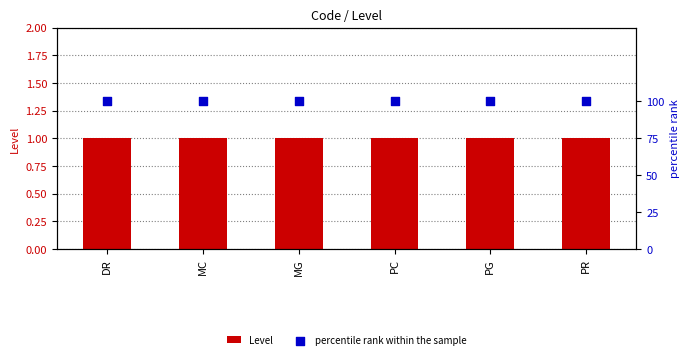

What are all the series names shown in the legend?

Level, percentile rank within the sample